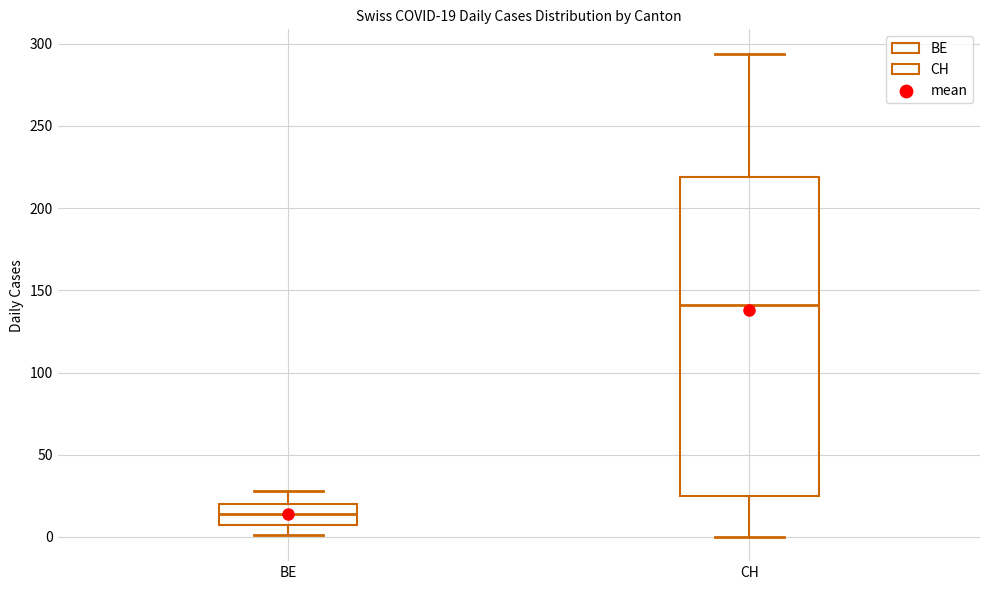

Which box is the tallest, from its lower edge to its upper edge?

CH